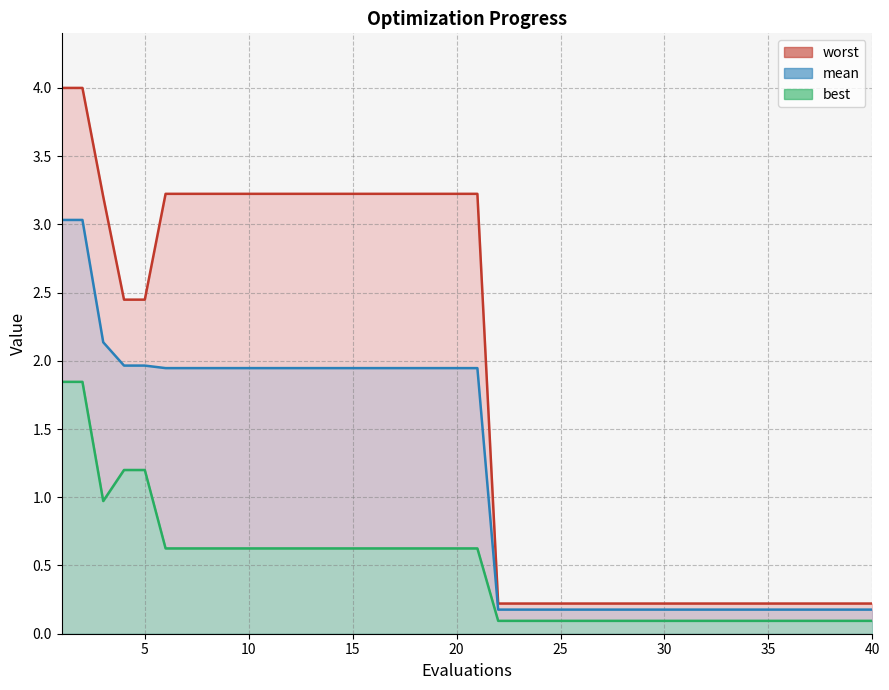

True or false: mean has more than 1 interior local peaks.

False